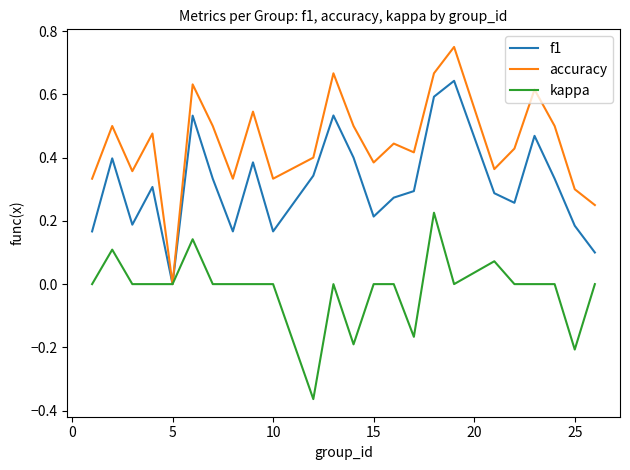

Rank the series by their maximum value, from highest to lowest.

accuracy, f1, kappa